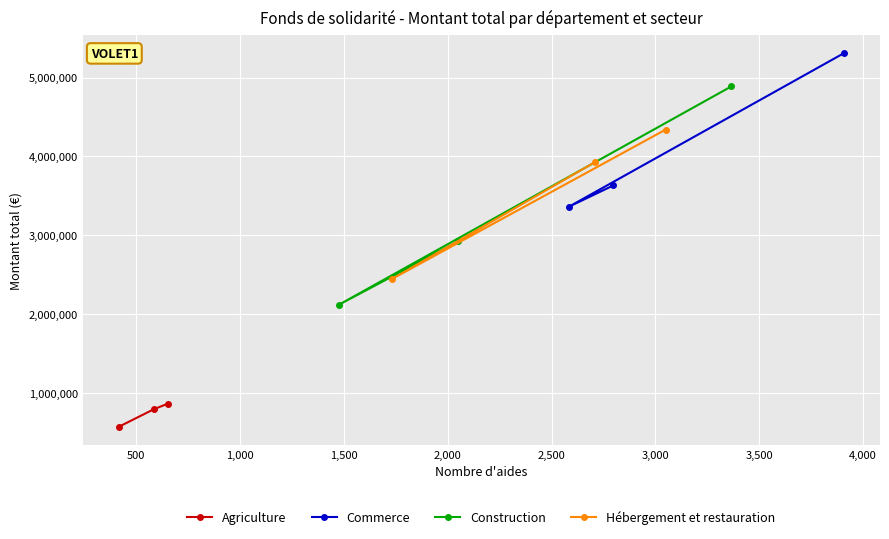

What is the greatest value displayed?

5307433